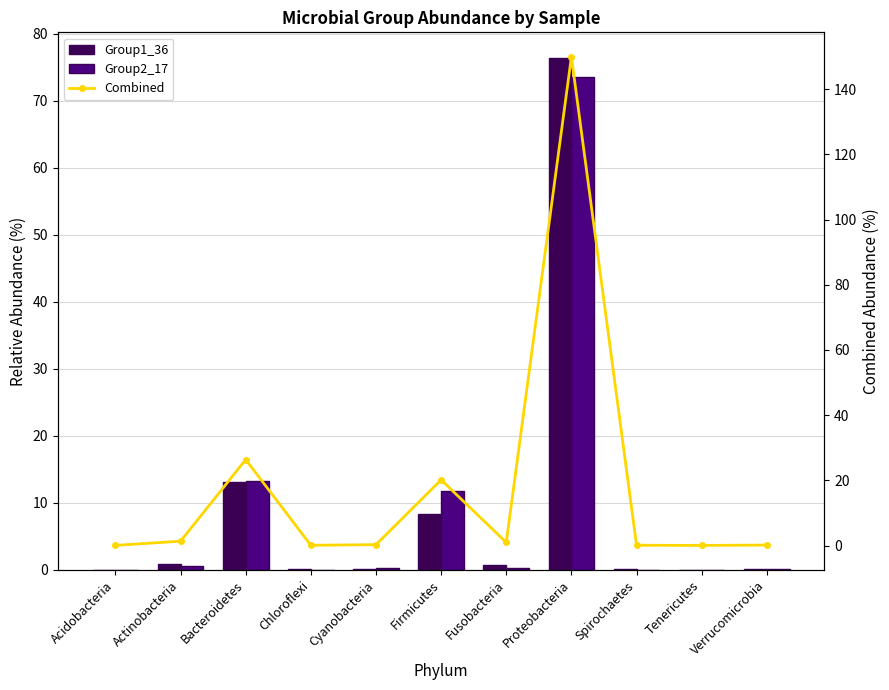

What value does the Combined series have at Bacteroidetes?

26.4